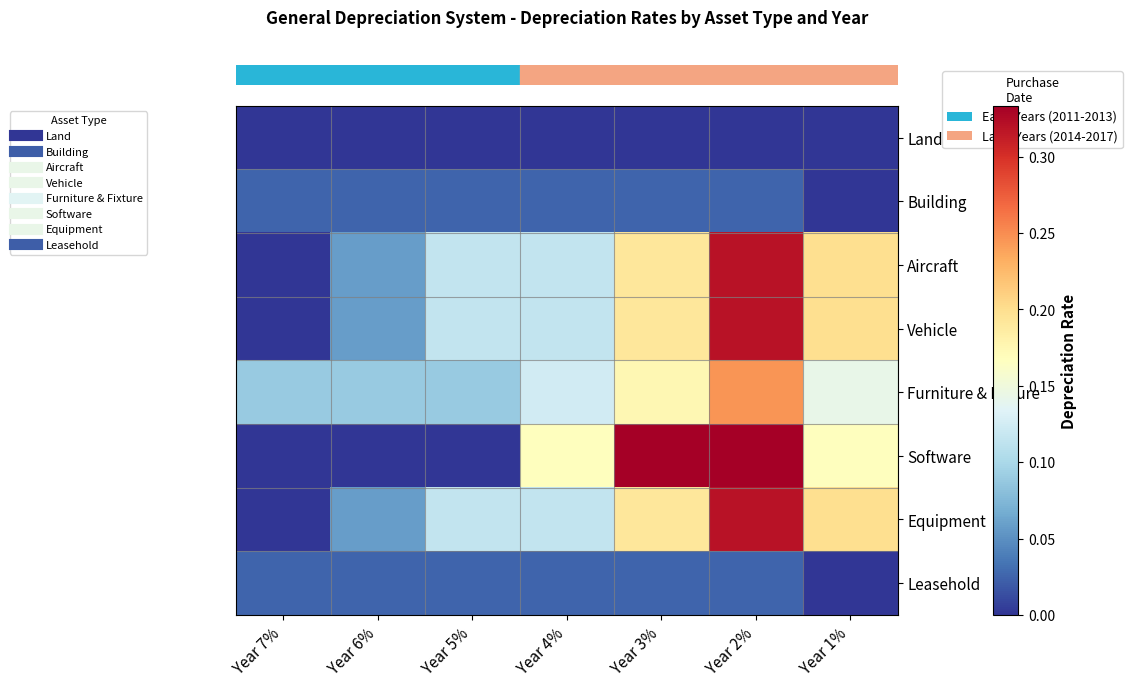

What is the spread (max minus min) of values at Year 1%?

0.2